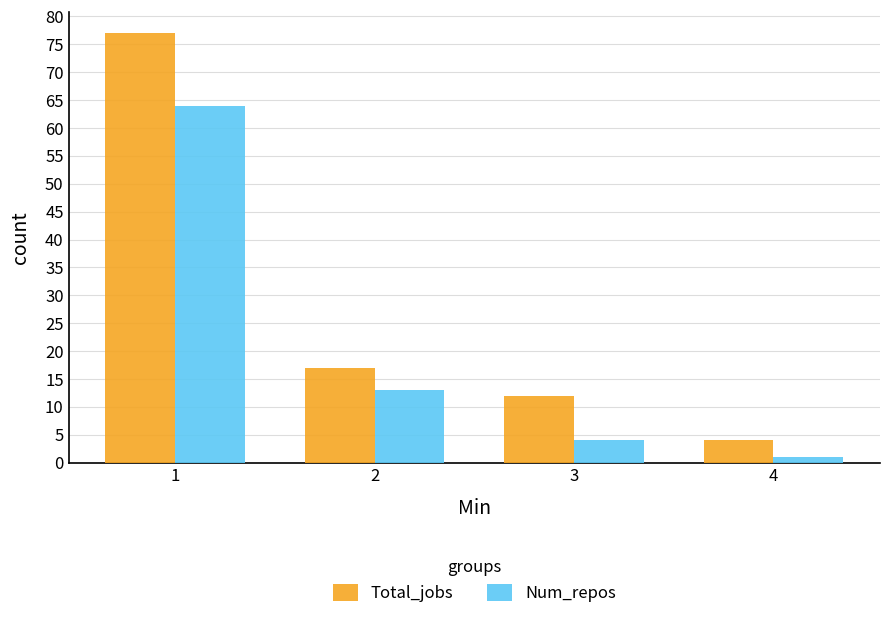

Which series has the largest range (max minus min)?

Total_jobs